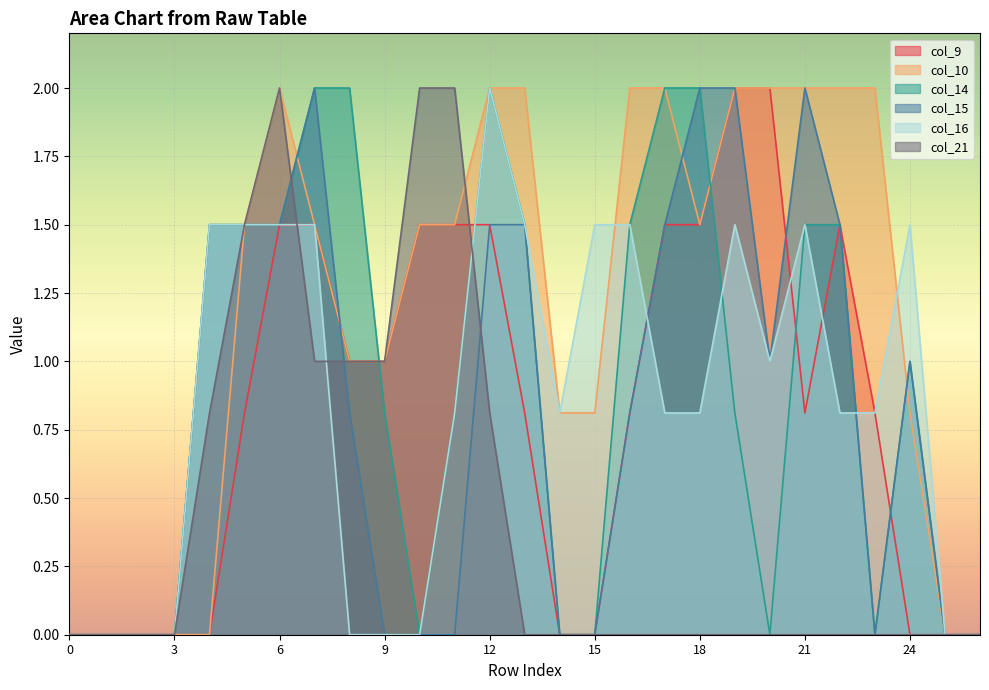

Reading left to right, what are all the values shown in this chart?

col_9: 0=0.0	1=0.0	2=0.0	3=0.0	4=0.0	5=0.8	6=1.5	7=1.5	8=1.0	9=1.0	10=1.5	11=1.5	12=1.5	13=0.8	14=0.0	15=0.0	16=0.8	17=1.5	18=1.5	19=2.0	20=2.0	21=0.8	22=1.5	23=0.8	24=0.0	25=0.0	26=0.0
col_10: 0=0.0	1=0.0	2=0.0	3=0.0	4=0.0	5=1.5	6=2.0	7=1.5	8=1.0	9=1.0	10=1.5	11=1.5	12=2.0	13=2.0	14=0.8	15=0.8	16=2.0	17=2.0	18=1.5	19=2.0	20=2.0	21=2.0	22=2.0	23=2.0	24=0.8	25=0.0	26=0.0
col_14: 0=0.0	1=0.0	2=0.0	3=0.0	4=1.5	5=1.5	6=1.5	7=2.0	8=2.0	9=0.8	10=0.0	11=0.8	12=2.0	13=1.5	14=0.0	15=0.0	16=1.5	17=2.0	18=2.0	19=0.8	20=0.0	21=1.5	22=1.5	23=0.0	24=1.0	25=0.0	26=0.0
col_15: 0=0.0	1=0.0	2=0.0	3=0.0	4=1.5	5=1.5	6=1.5	7=2.0	8=0.8	9=0.0	10=0.0	11=0.0	12=1.5	13=1.5	14=0.0	15=0.0	16=0.8	17=1.5	18=2.0	19=2.0	20=1.0	21=2.0	22=1.5	23=0.0	24=1.0	25=0.0	26=0.0
col_16: 0=0.0	1=0.0	2=0.0	3=0.0	4=1.5	5=1.5	6=1.5	7=1.5	8=0.0	9=0.0	10=0.0	11=0.8	12=2.0	13=1.5	14=0.8	15=1.5	16=1.5	17=0.8	18=0.8	19=1.5	20=1.0	21=1.5	22=0.8	23=0.8	24=1.5	25=0.0	26=0.0
col_21: 0=0.0	1=0.0	2=0.0	3=0.0	4=0.8	5=1.5	6=2.0	7=1.0	8=1.0	9=1.0	10=2.0	11=2.0	12=0.8	13=0.0	14=0.0	15=0.0	16=0.0	17=0.0	18=0.0	19=0.0	20=0.0	21=0.0	22=0.0	23=0.0	24=0.0	25=0.0	26=0.0